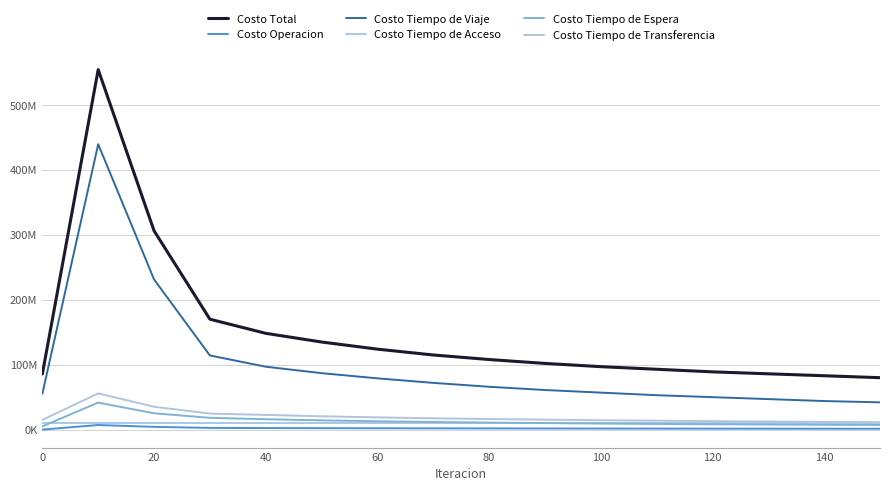

In Costo Operacion, how many points are higher than both neighbors (excluding endpoints)?

1